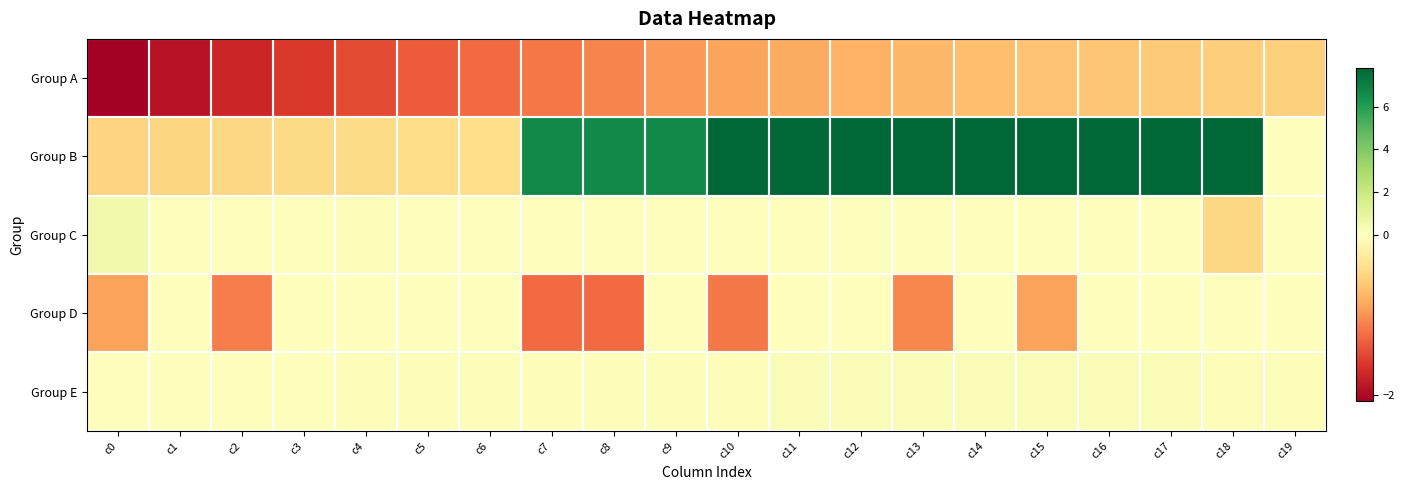

At how many categories does at least one series exceed 1?

12